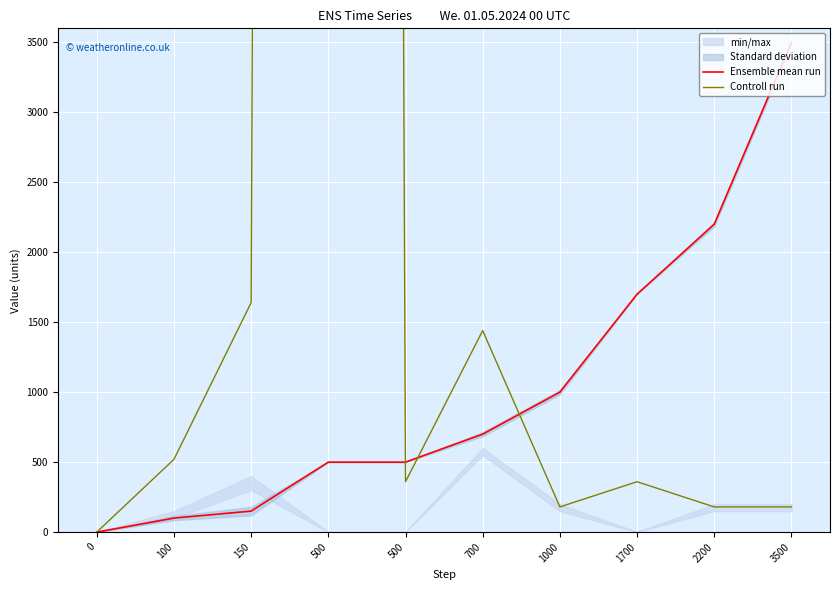

Reading left to right, extract all data points from this chart.

Ensemble mean run: 0=0	100=100	150=150	500=500	500=500	700=700	1000=1000	1700=1700	2200=2200	3500=3500
Controll run: 0=0	100=520	150=1640	500=128000	500=360	700=1440	1000=180	1700=360	2200=180	3500=180